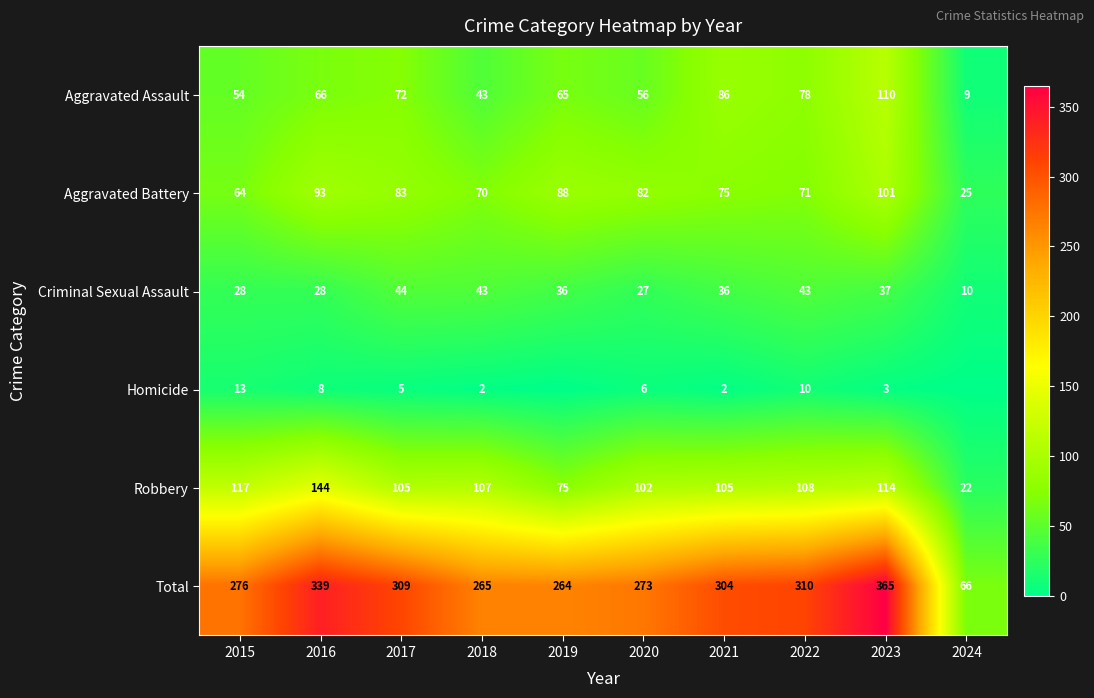

How many data points in Aggravated Battery are less than 82?

5